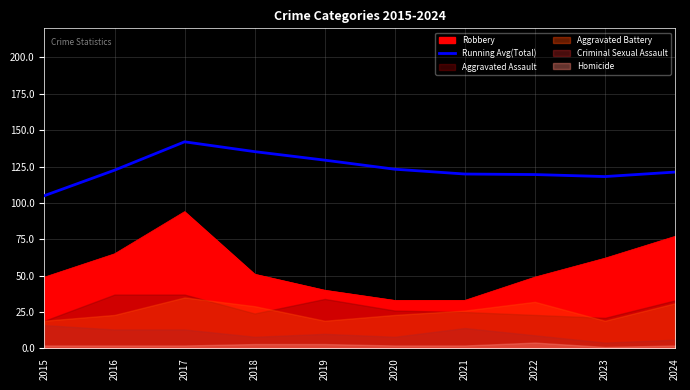

Reading left to right, list all the values displayed in this chart.

2015=105.0	2016=122.5	2017=142.0	2018=135.2	2019=129.4	2020=123.2	2021=119.9	2022=119.5	2023=118.1	2024=121.2